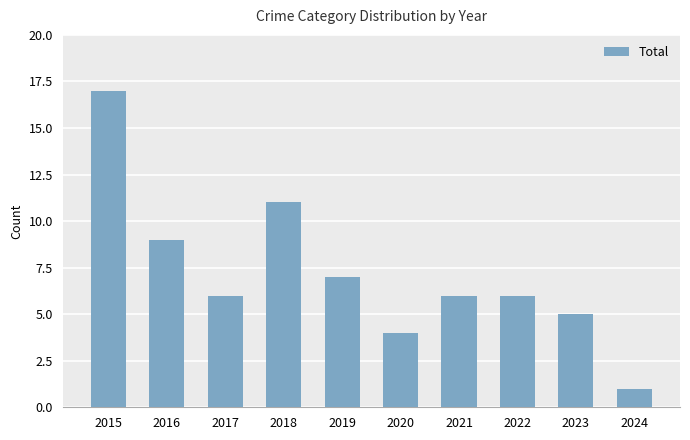

The value at 2016 is 9. True or false?

True